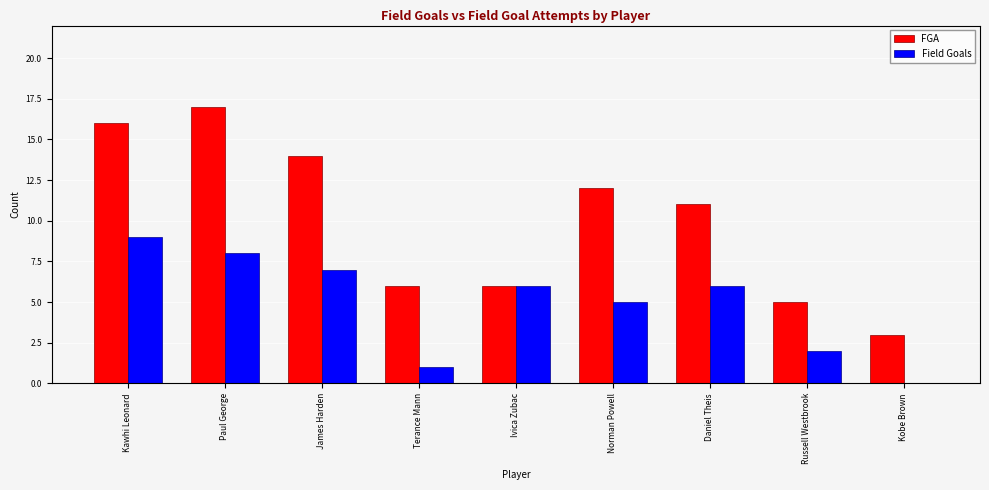

What is the sum of all Field Goals values?

44